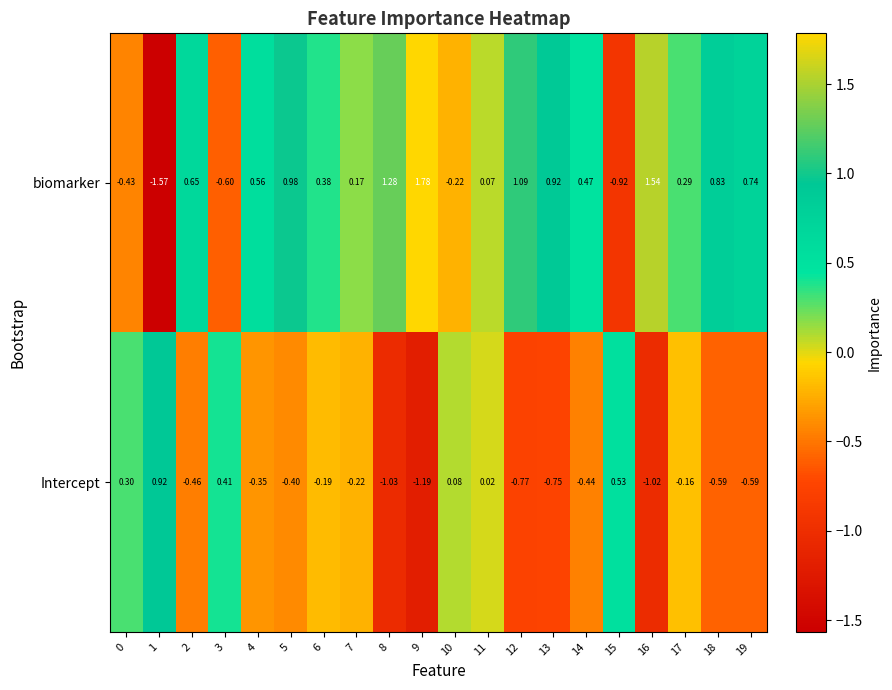

Which series changed the most between 12 and 18?

biomarker